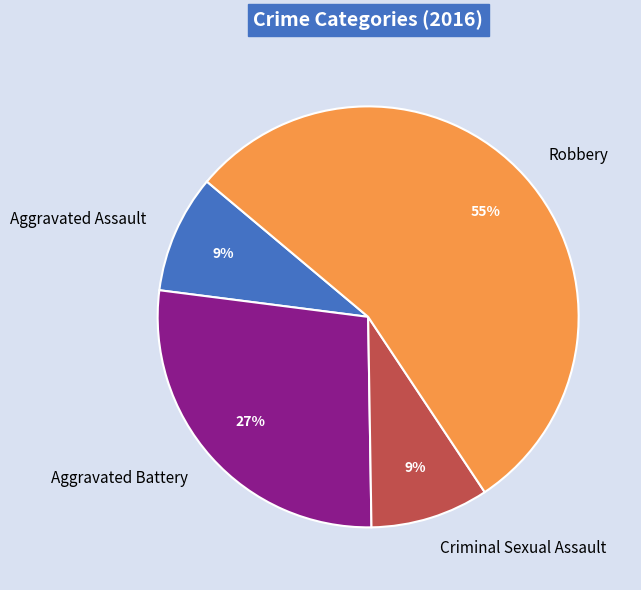

Does Robbery account for over 50% of the chart?

Yes